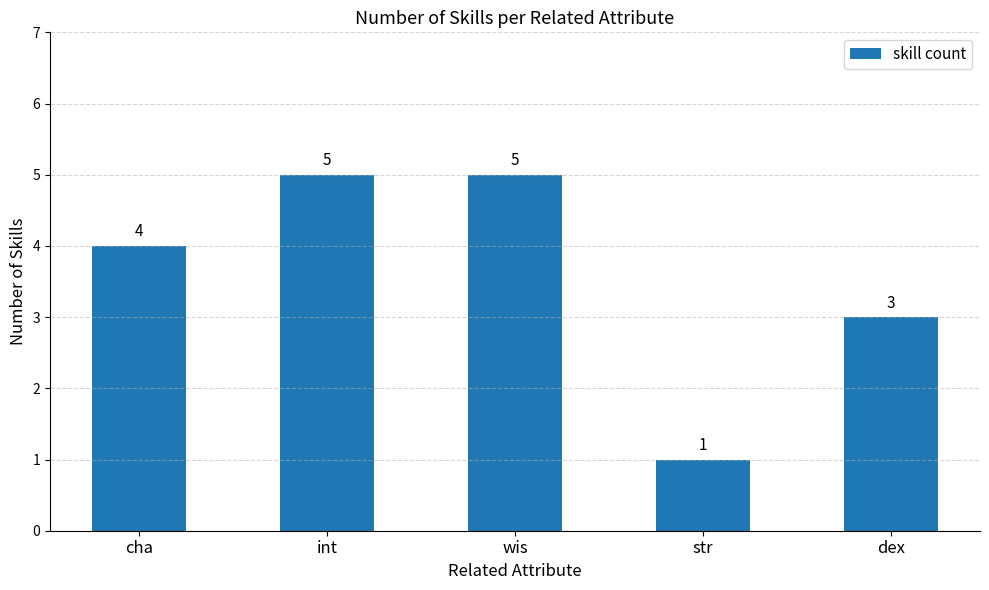

Count the values in the range 3 to 5.

4